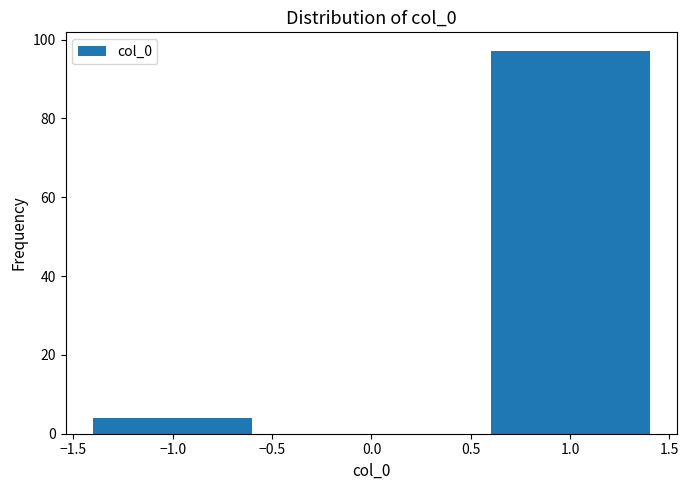

Reading left to right, list all the values displayed in this chart.

−1.0=4	1.0=97